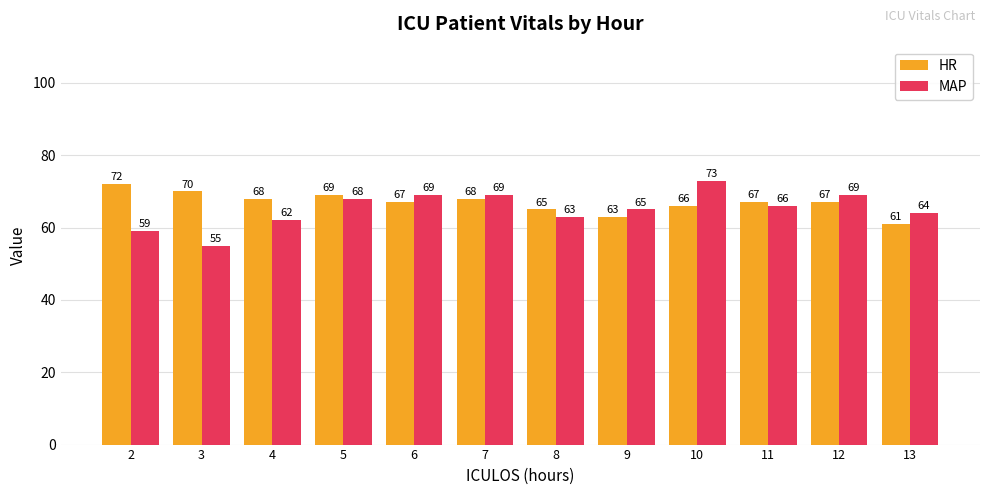

What is the approximate value of MAP at 3, to the nearest 10?

60